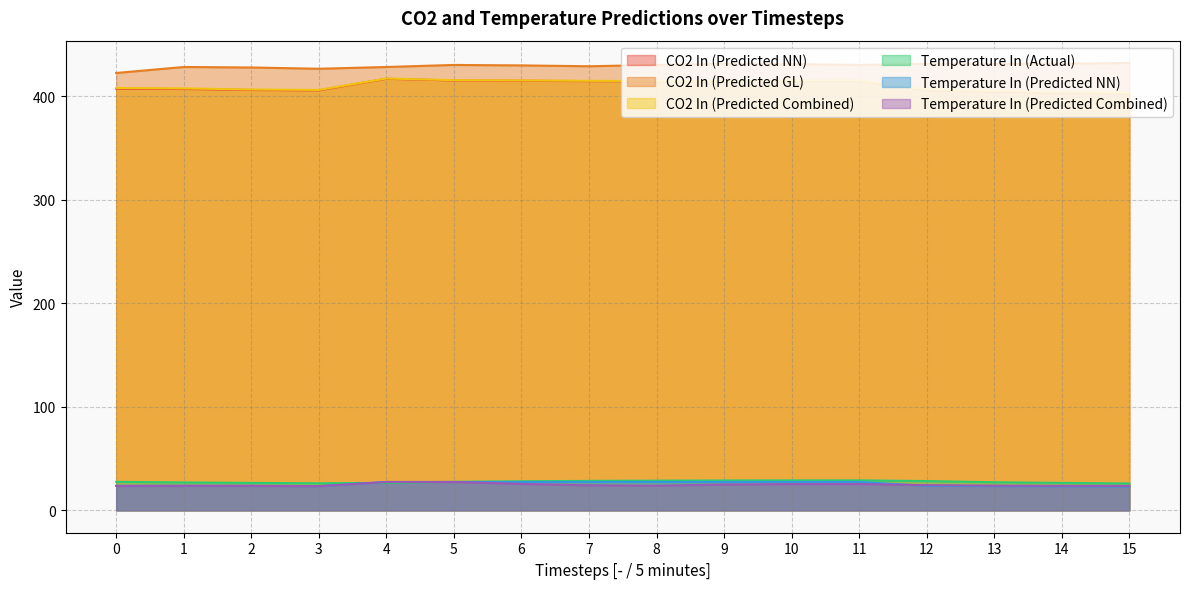

True or false: Temperature In (Actual) and CO2 In (Predicted Combined) cross at least once.

False